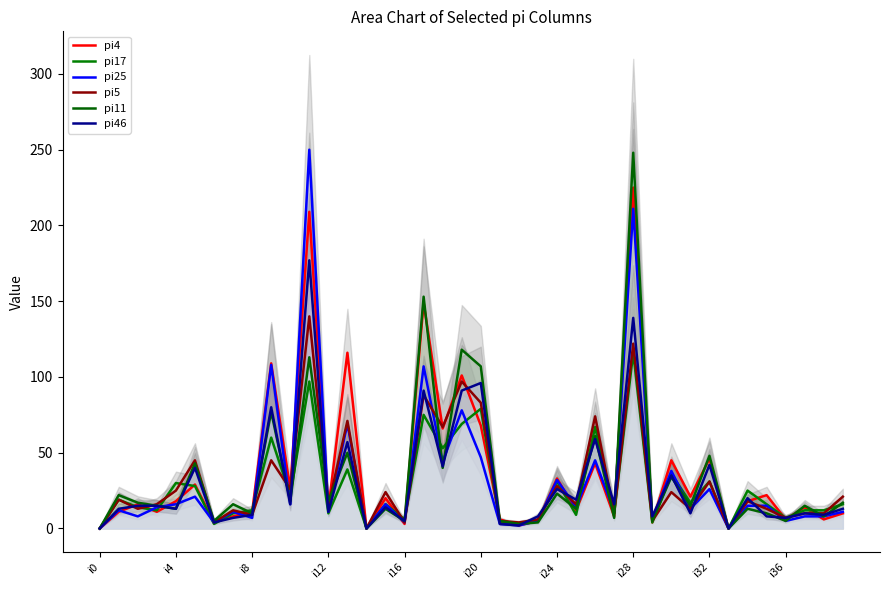

At which label does pi17 reach its minimum?

i0